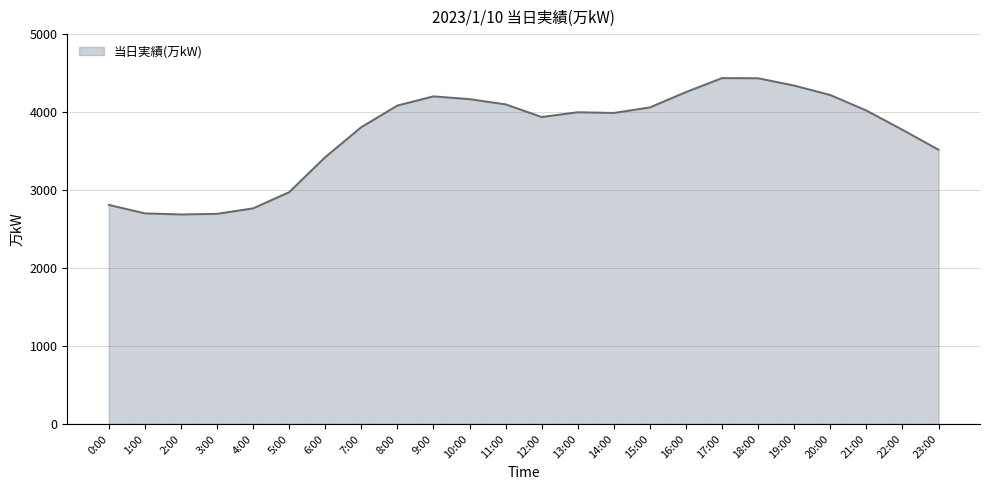

The chart shows a value of 4099 at 11:00. True or false?

True